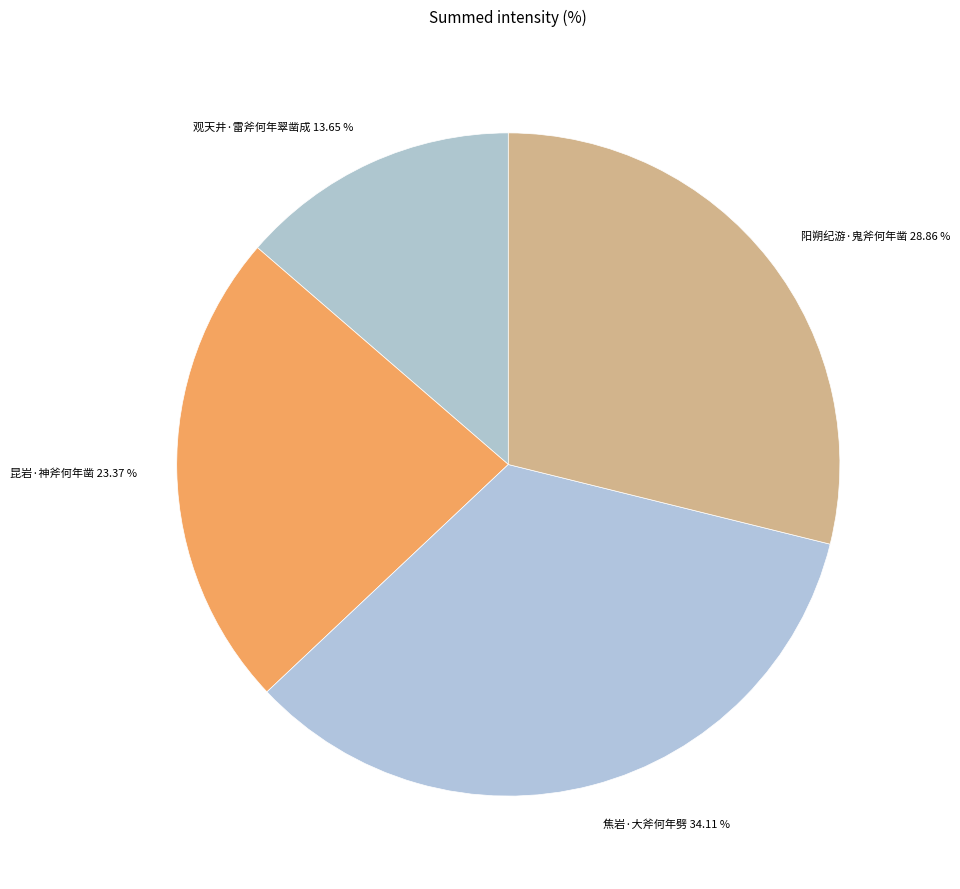

Is it true that 观天井·雷斧何年翠凿成 is 20% of the pie?

False